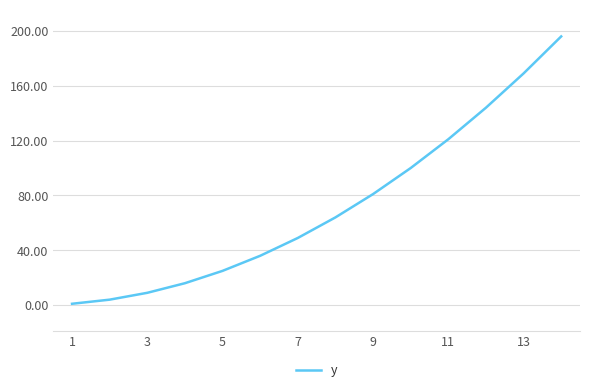

What is the difference between the maximum and minimum values?

195